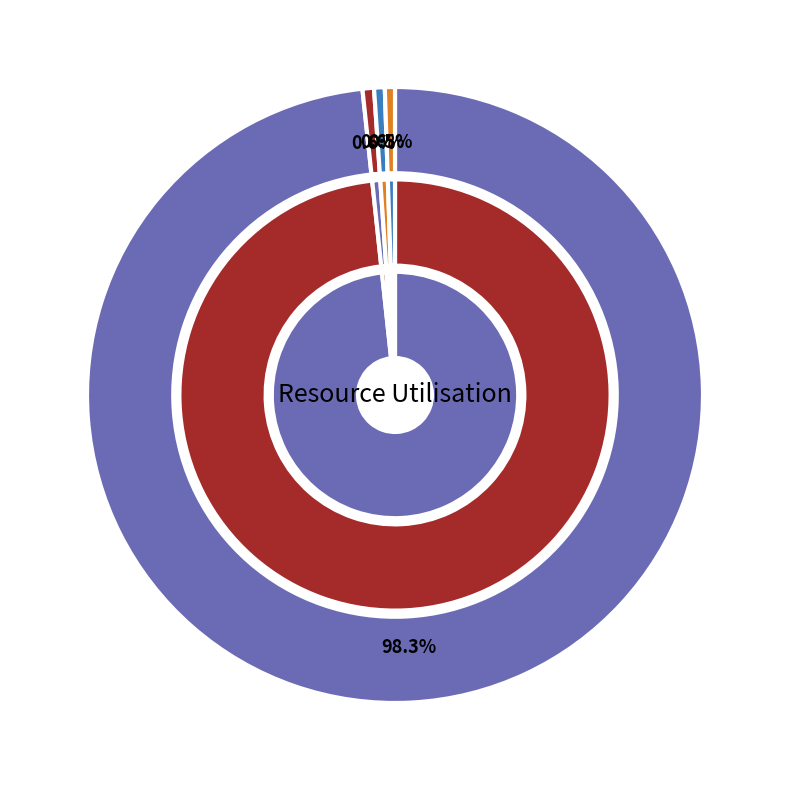

Is it true that Porters is 1% of the pie?

True